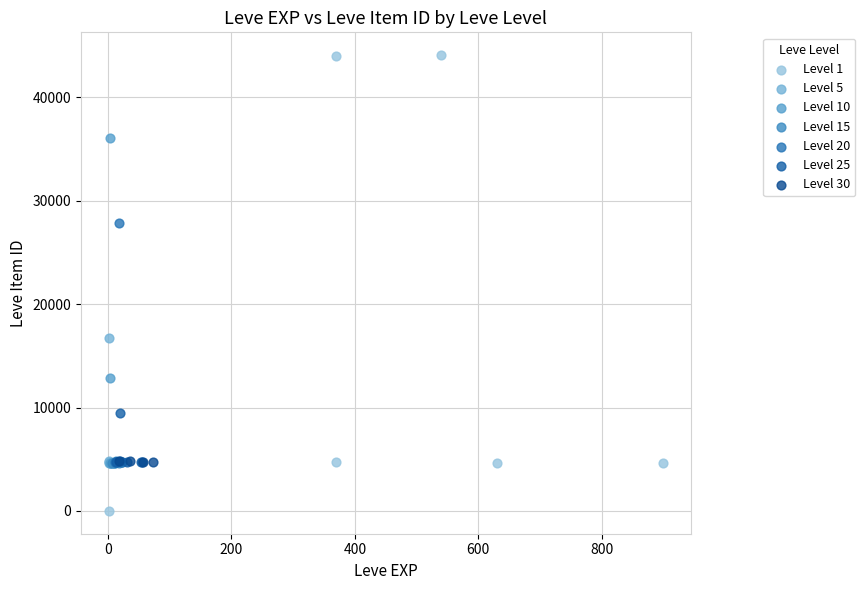

Which series has the widest spread of Y values?

Level 1